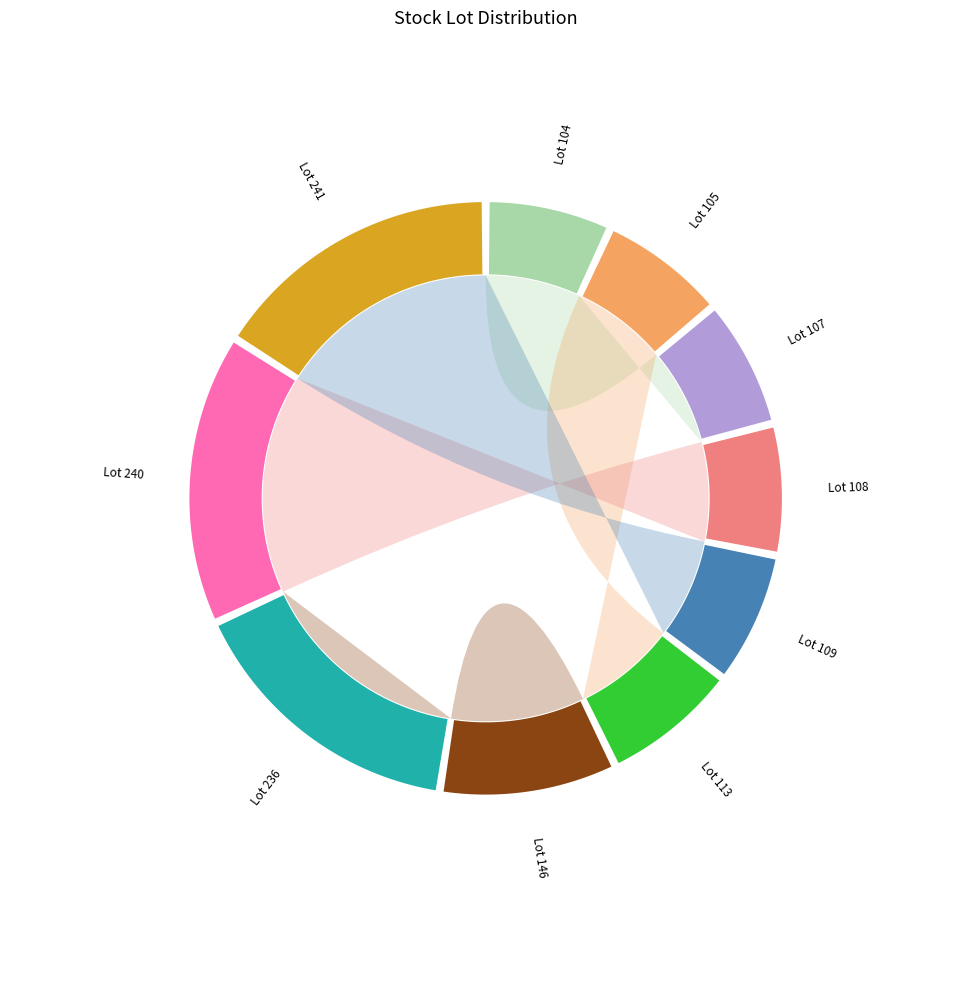

How many segments does this pie chart have?

10